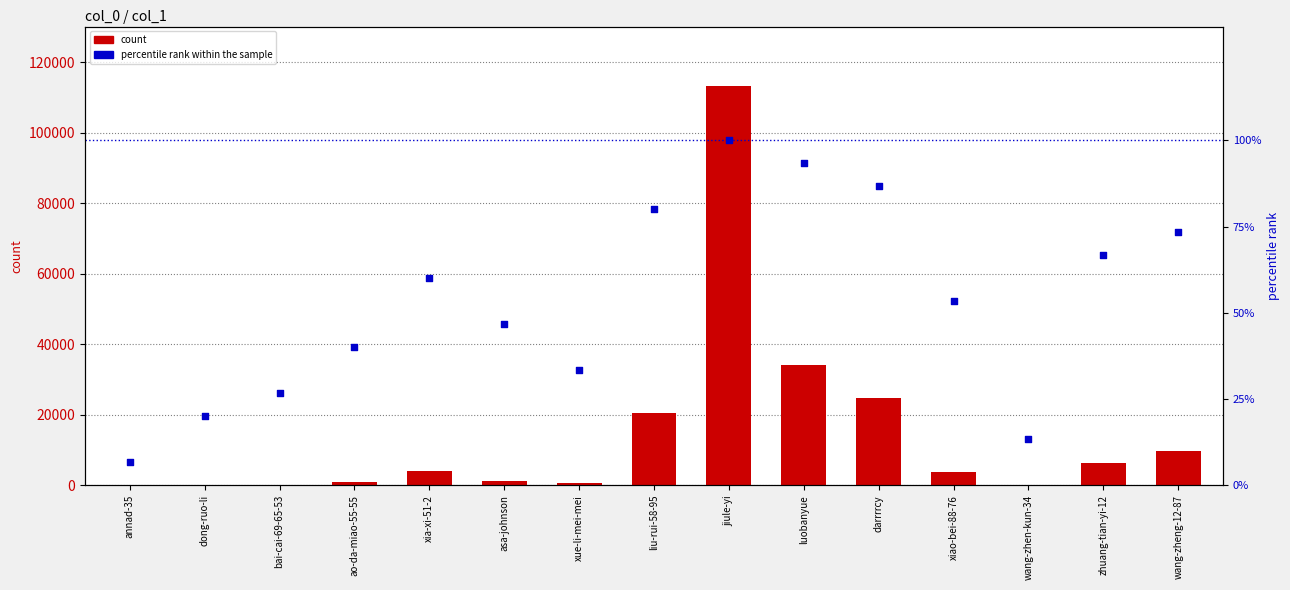

Which series reaches the minimum Y coordinate?

count